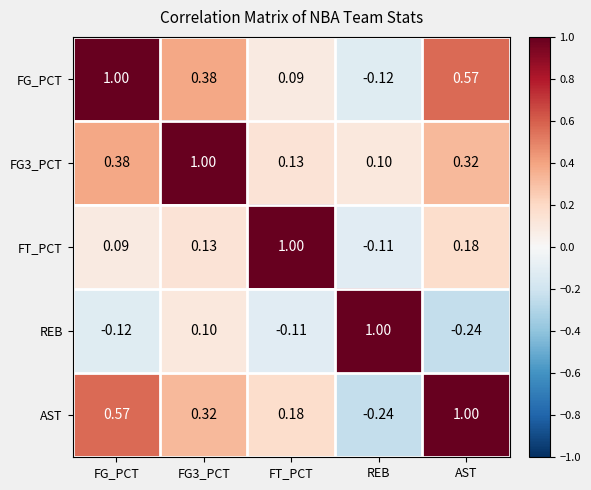

Which category has the lowest value in the FG_PCT series?

REB